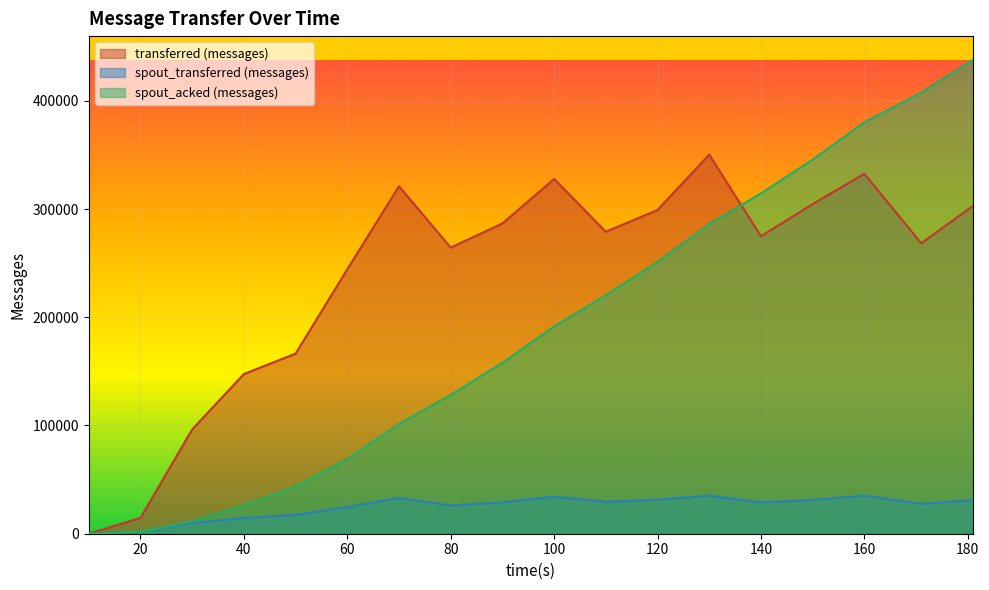

How many lines are shown in the chart?

3